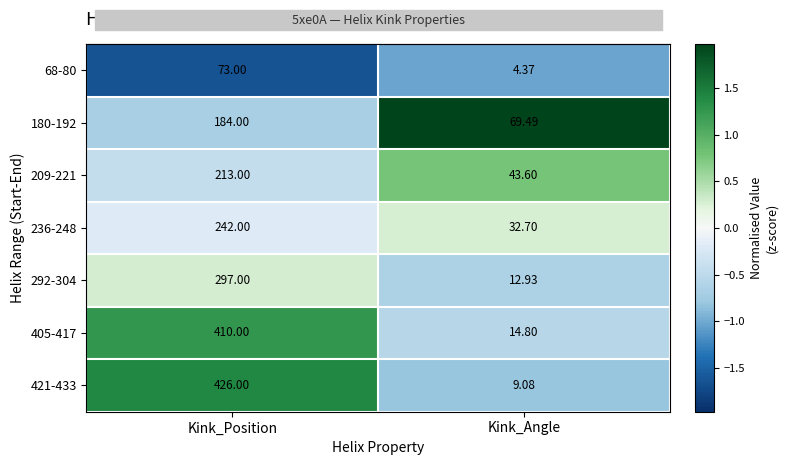

At which label is 209-221 closest to 128?

Kink_Angle